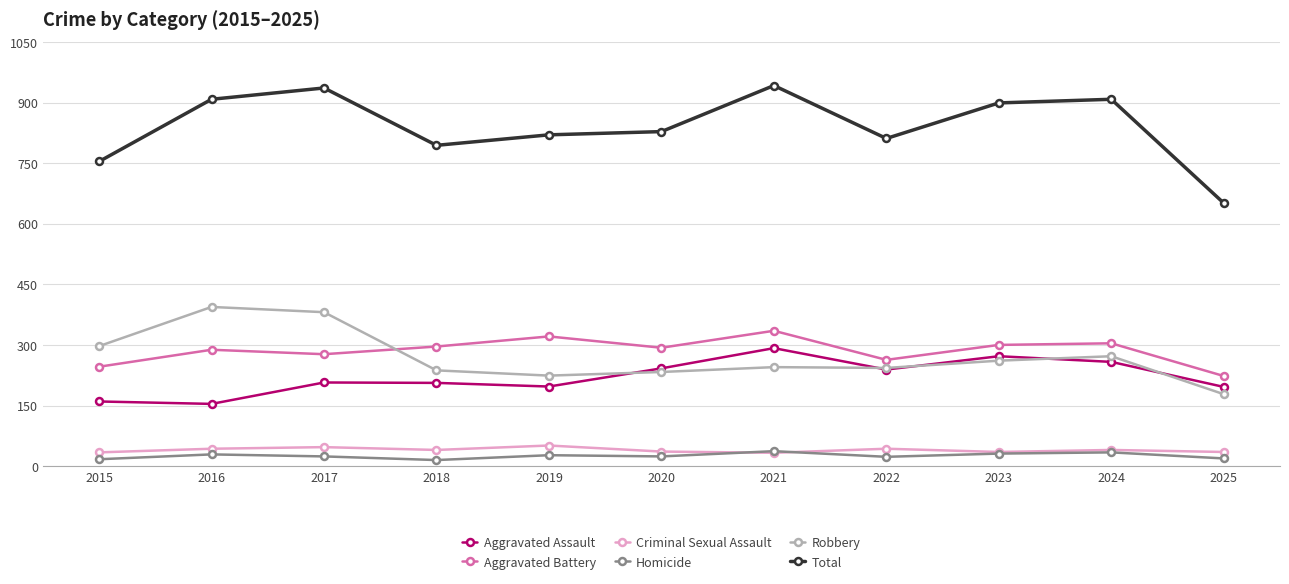

Is the value of Criminal Sexual Assault at 2018 greater than the value of Aggravated Battery at 2023?

No